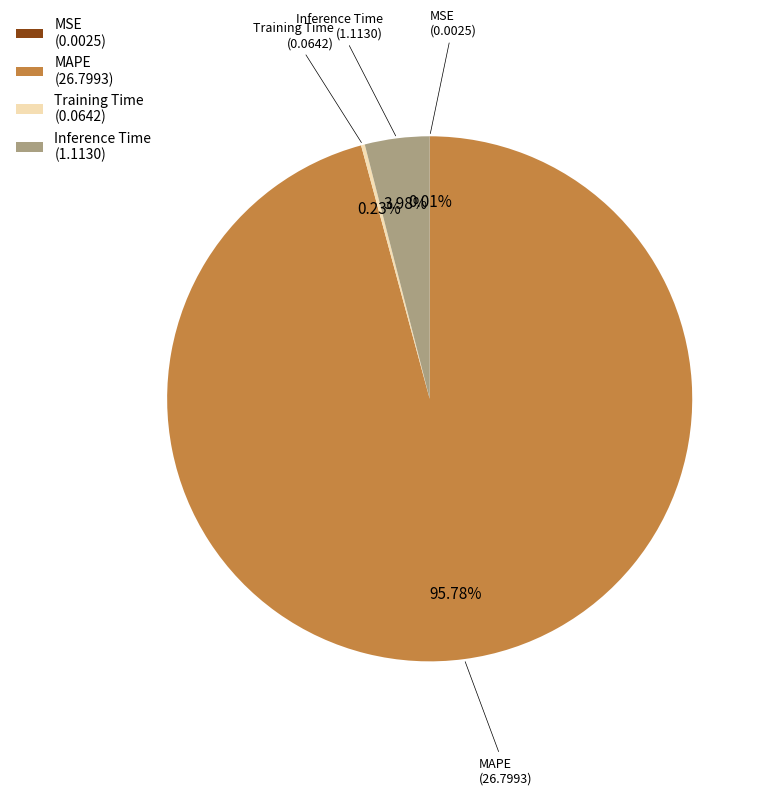

Do Inference Time (1.1130) and MAPE (26.7993) together represent more than half of the pie?

Yes